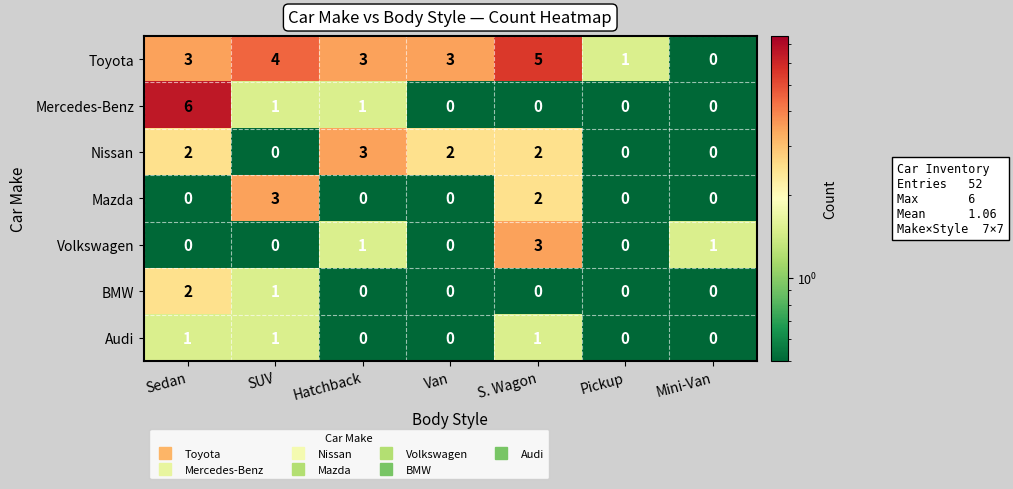

What is the greatest value displayed?

6